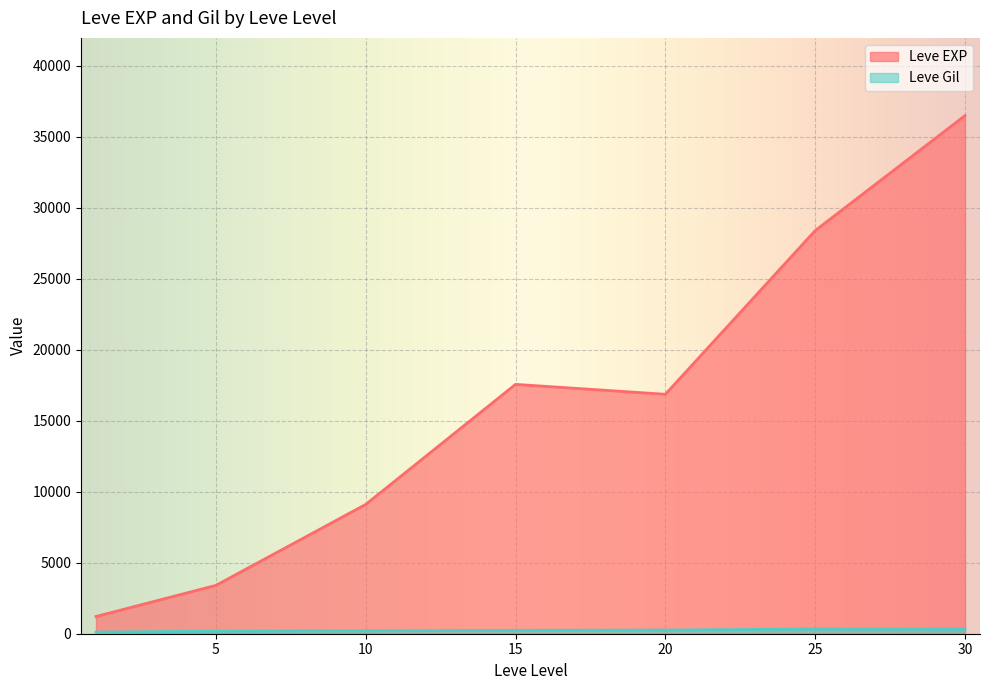

Does the chart display data point markers on the line(s)?

No